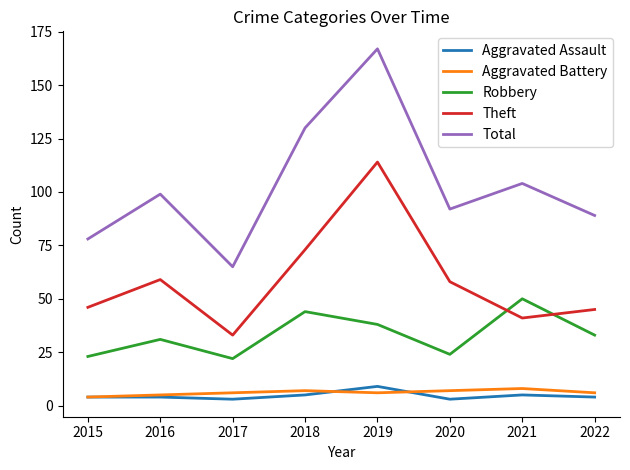

What is the maximum value shown in the chart?

167